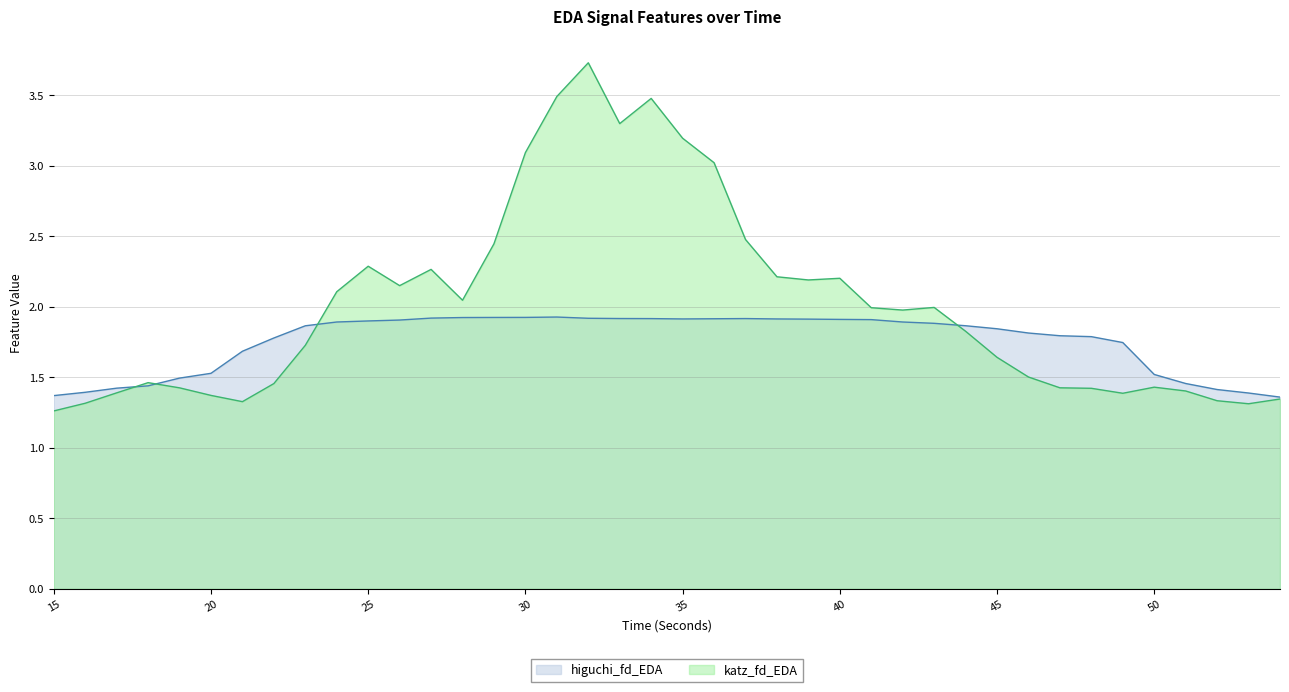

Rank the series by their maximum value, from highest to lowest.

katz_fd_EDA, higuchi_fd_EDA